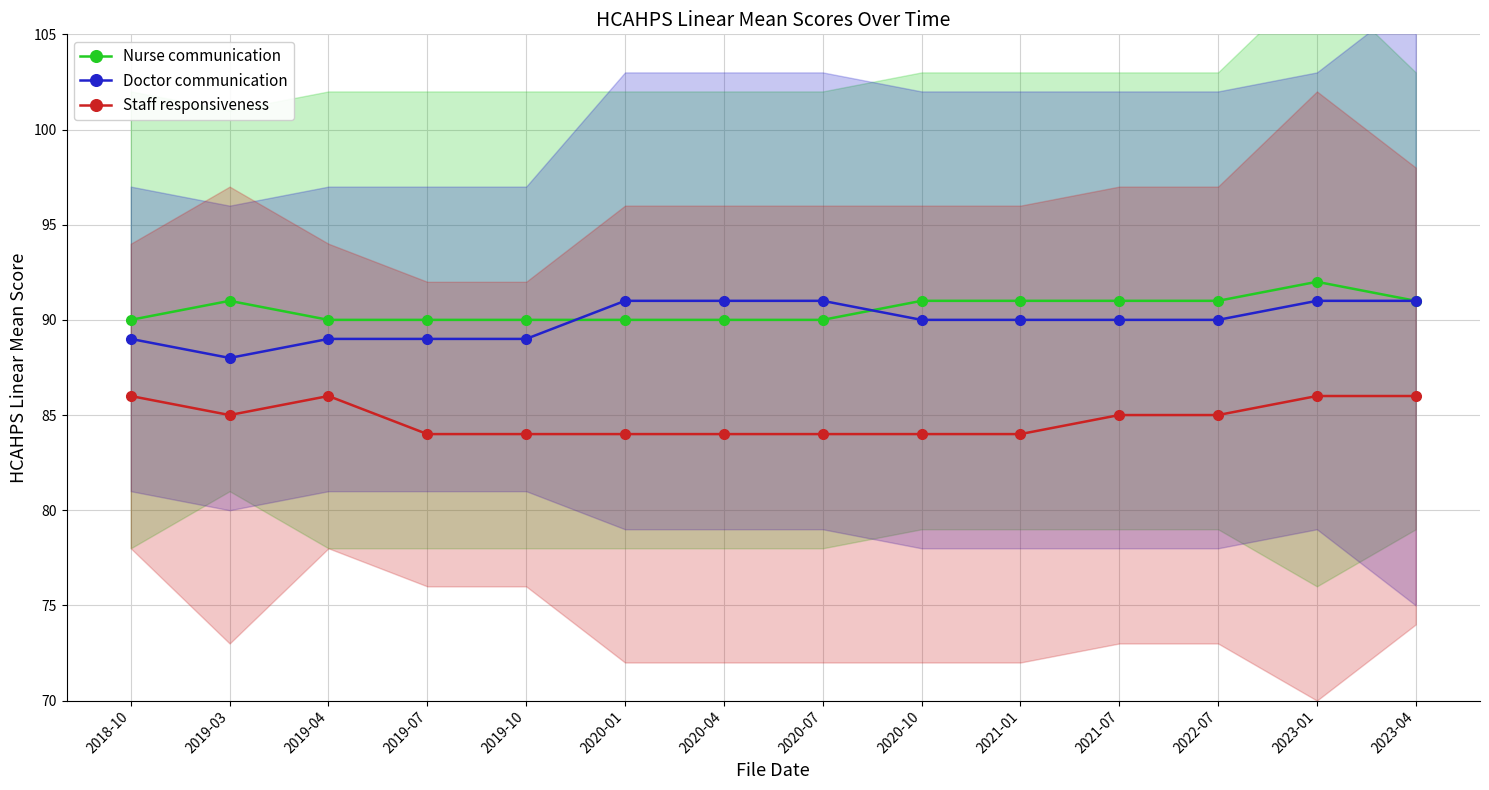

List the series in order of their peak value, highest first.

Nurse communication, Doctor communication, Staff responsiveness